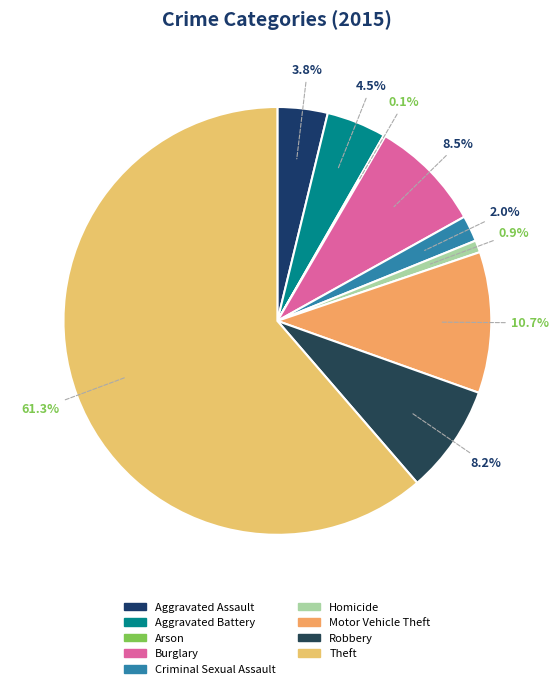

How much of the chart is everything except Motor Vehicle Theft?

89.3%